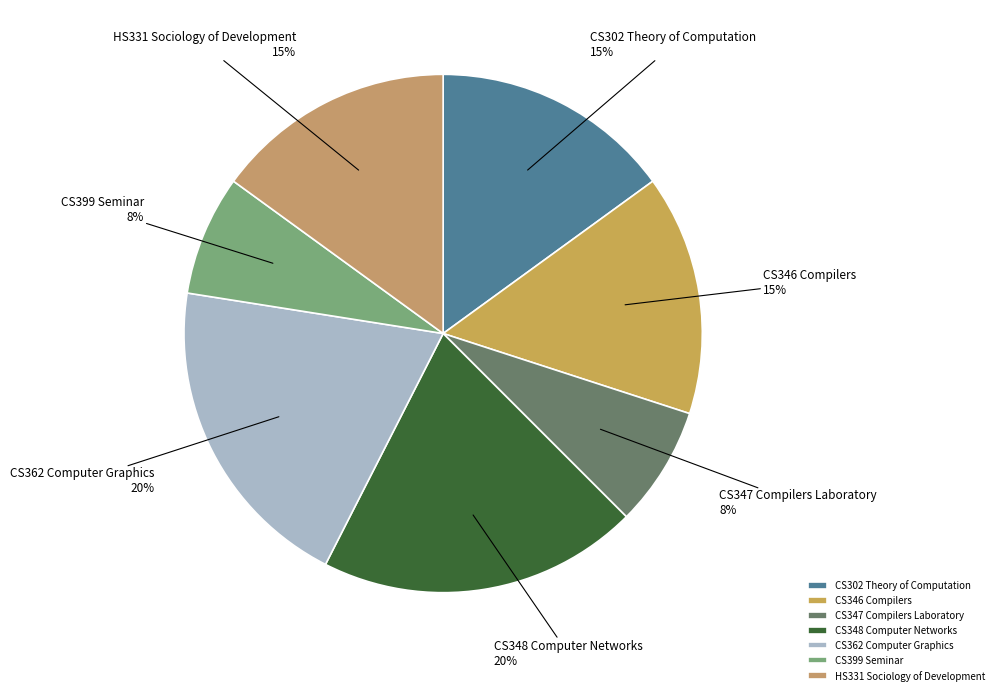

What percentage is the HS331 Sociology of Development slice, to the nearest percent?

15%